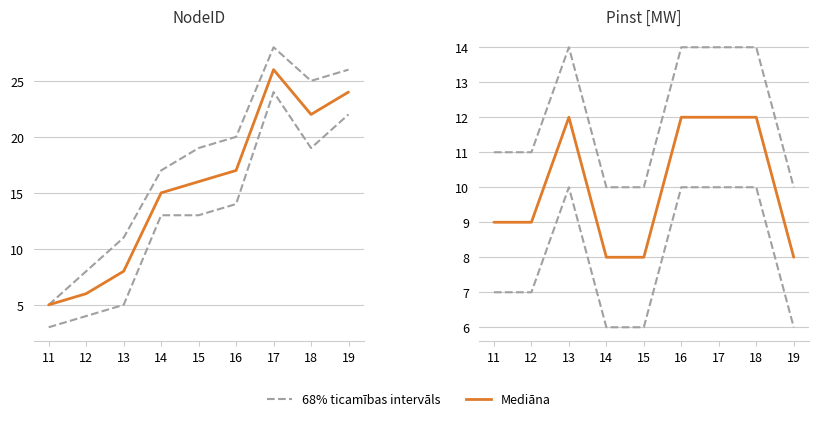

What is the highest value of the Mediāna series?

12